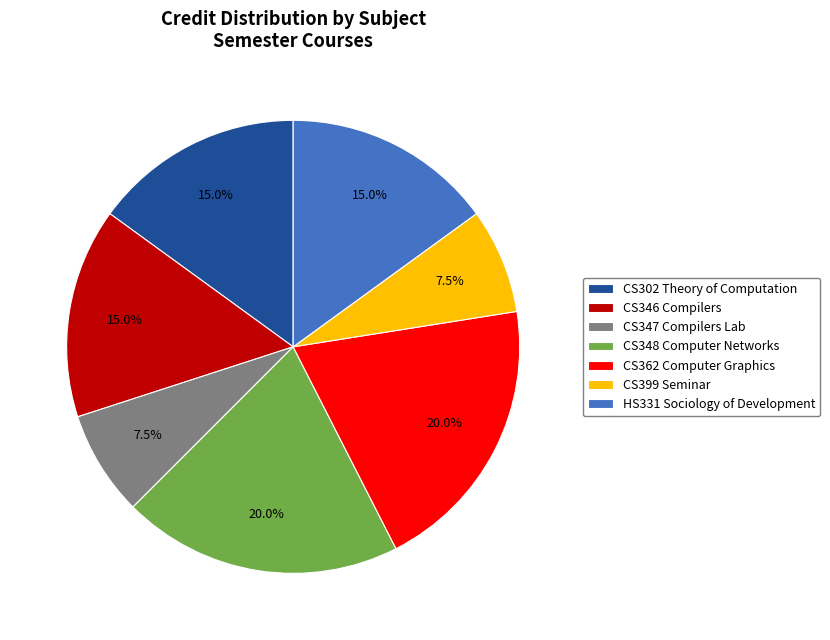

Count the number of slices in the pie.

7